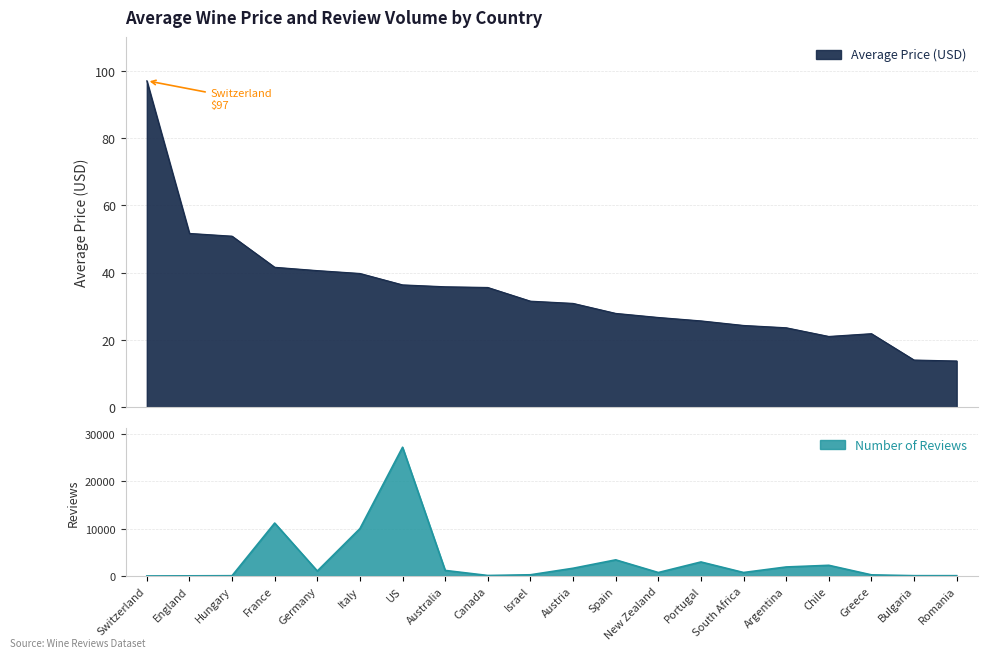

What is the change in value from Israel to Austria?

-0.7